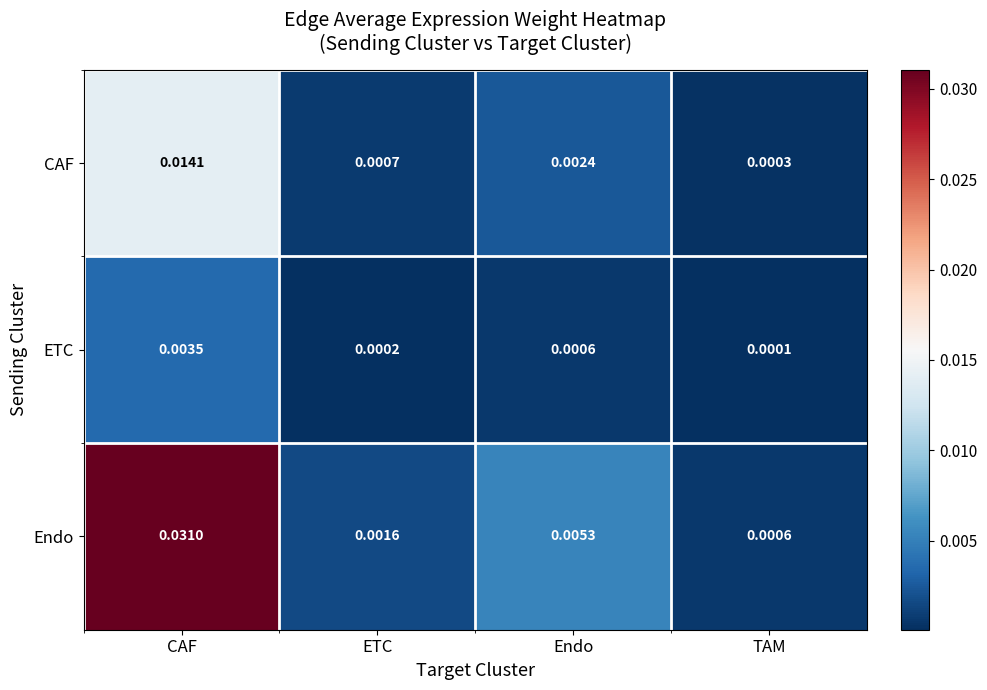

At how many categories does at least one series exceed 0?

4